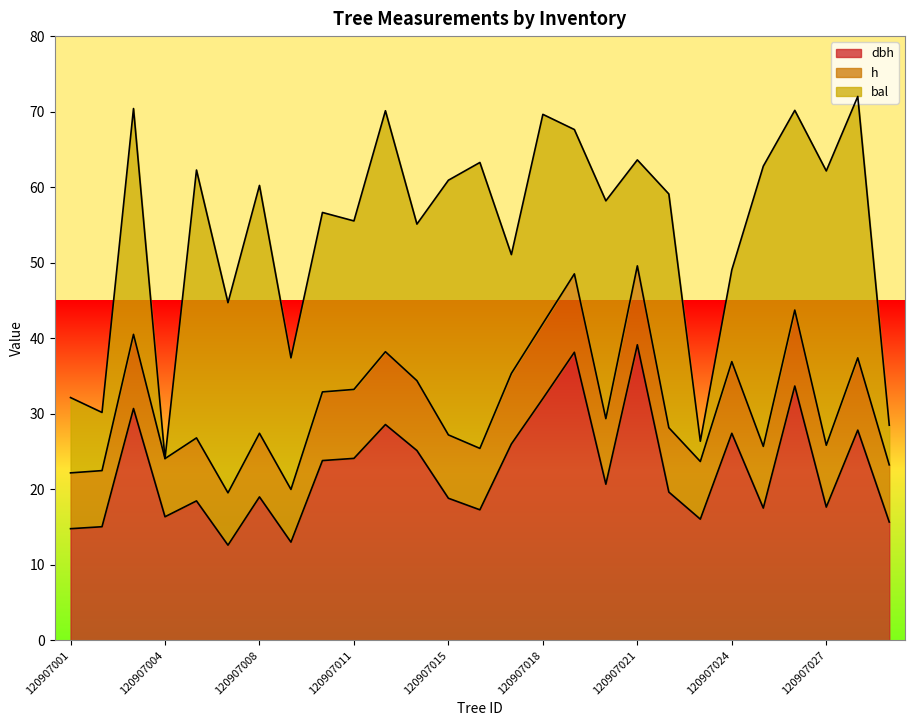

Reading left to right, what are all the values shown in this chart?

dbh: 14.8	15.0	30.7	16.4	18.5	12.6	19.0	13.0	23.8	24.1	28.6	25.1	18.8	17.3	26.0	32.0	38.1	20.7	39.1	19.6	16.0	27.4	17.5	33.7	17.6	27.8	15.7
h: 7.4	7.4	9.8	7.7	8.3	6.9	8.4	7.0	9.1	9.1	9.6	9.2	8.4	8.1	9.3	9.9	10.4	8.7	10.4	8.5	7.6	9.5	8.2	10.1	8.2	9.6	7.6
bal: 10.0	7.7	29.9	0.0	35.5	25.2	32.8	17.4	23.8	22.3	31.9	20.7	33.7	37.9	15.7	27.7	19.1	28.8	14.0	30.9	2.7	12.2	37.1	26.4	36.3	34.6	5.2